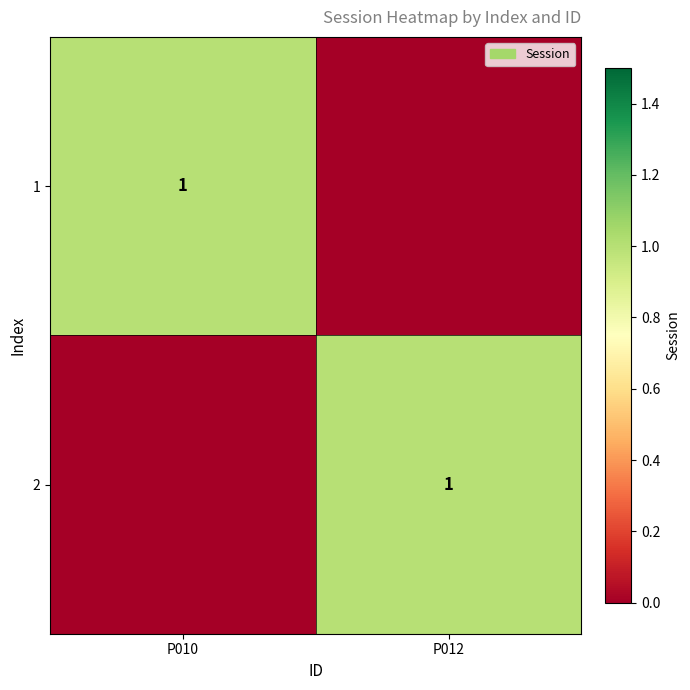

Is it true that 2 equals 1 at P012?

True